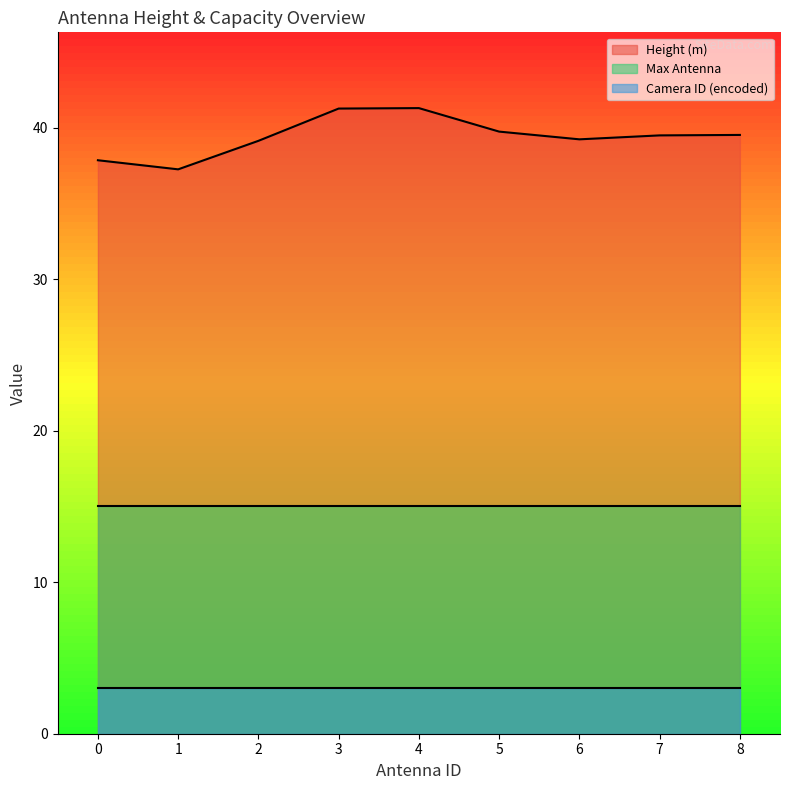

Where is the first local maximum for Height (m)?

4